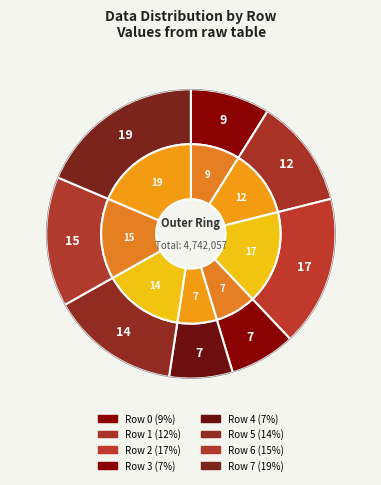

To the nearest percent, what is the average slice percentage?

12%